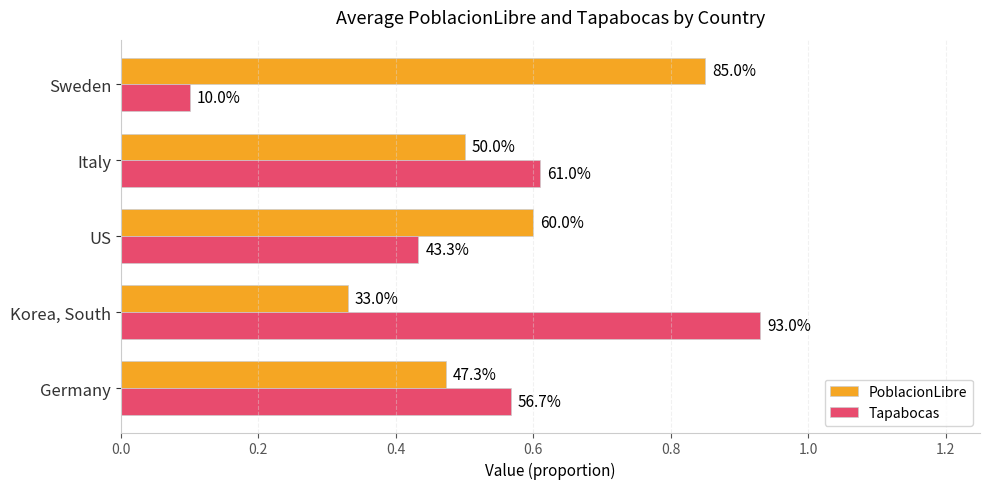

What are all the series names shown in the legend?

PoblacionLibre, Tapabocas